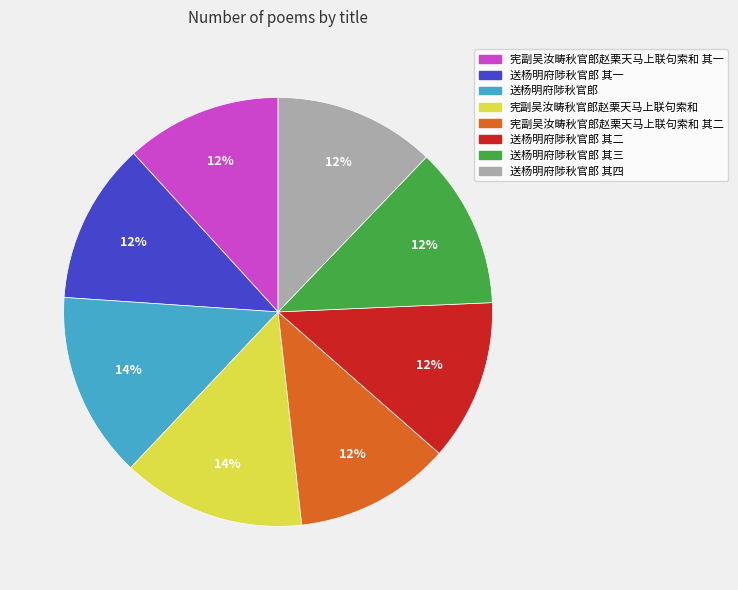

How many slices are in this pie chart?

8